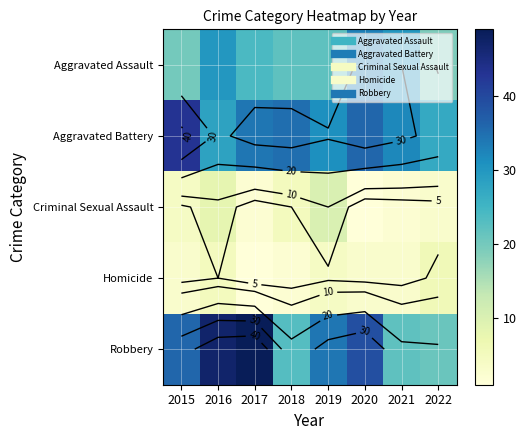

Rank the series by their maximum value, from lowest to highest.

Homicide, Criminal Sexual Assault, Aggravated Assault, Aggravated Battery, Robbery